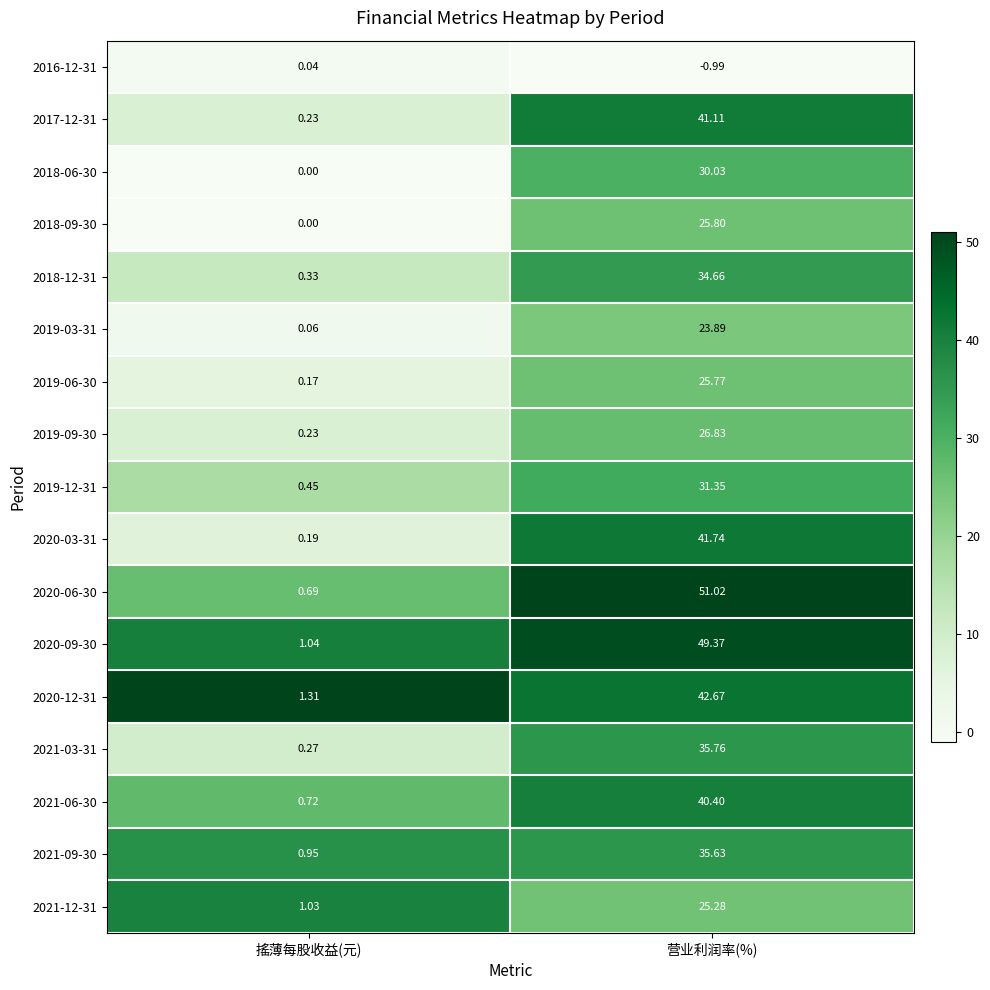

How many data points does each series have?

2